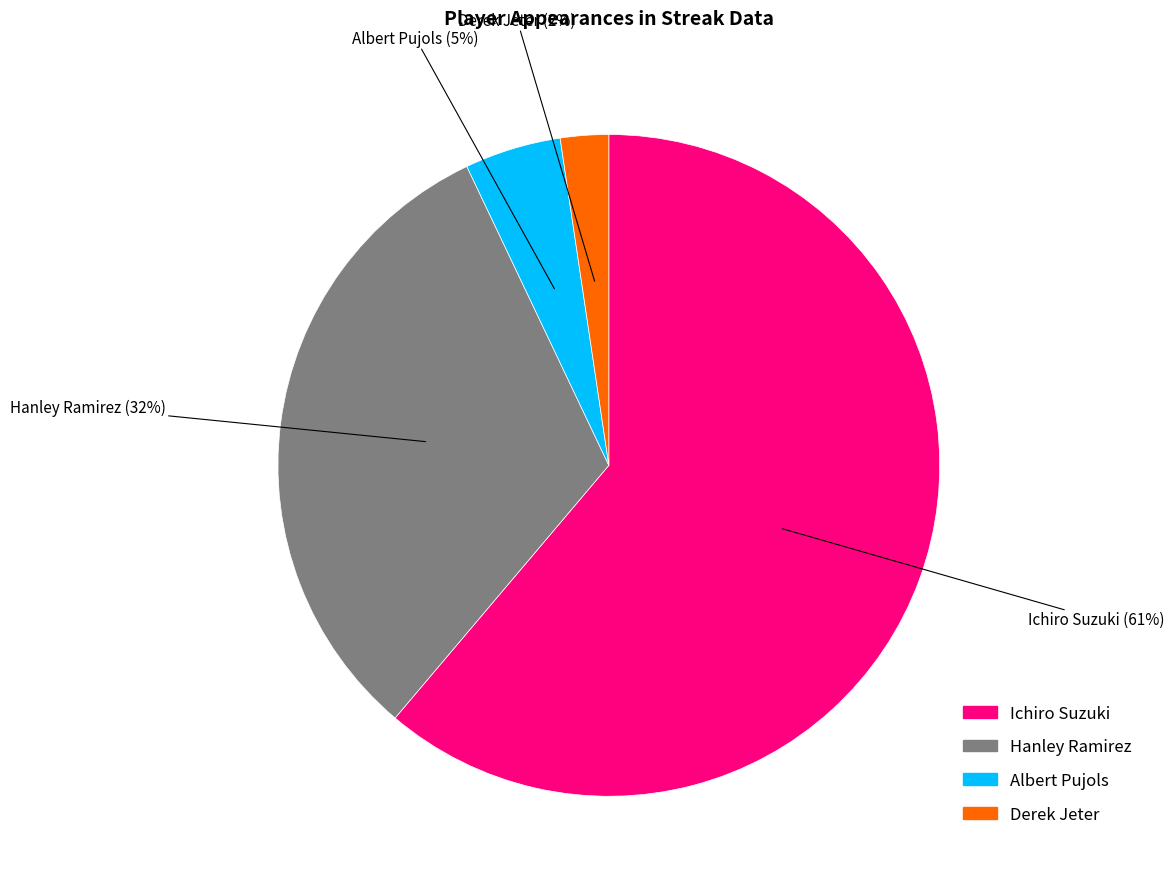

To the nearest percent, what is the average slice percentage?

25%